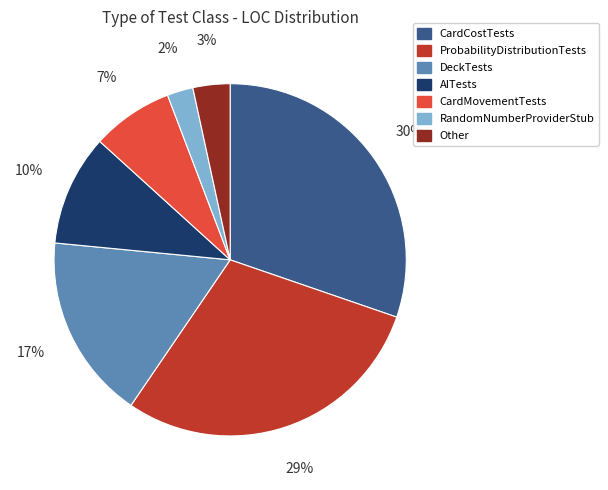

How many segments does this pie chart have?

7